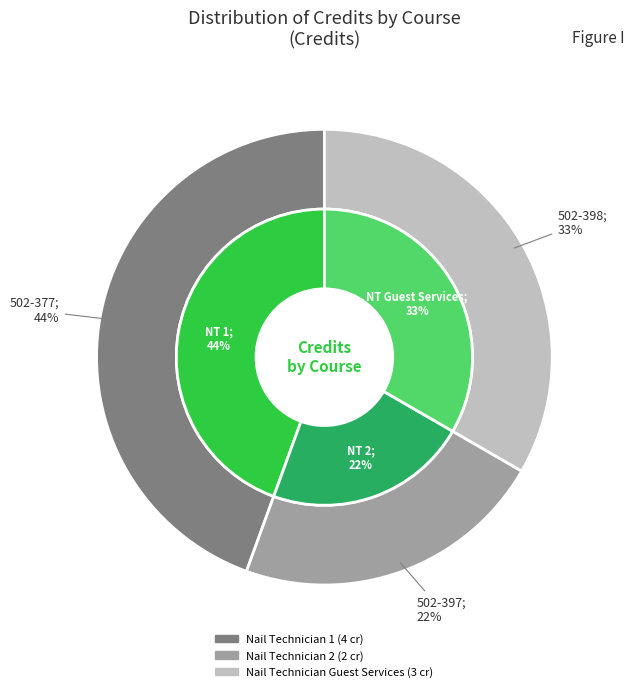

Which has a higher value, Nail Technician Guest Services or Nail Technician 2?

Nail Technician Guest Services